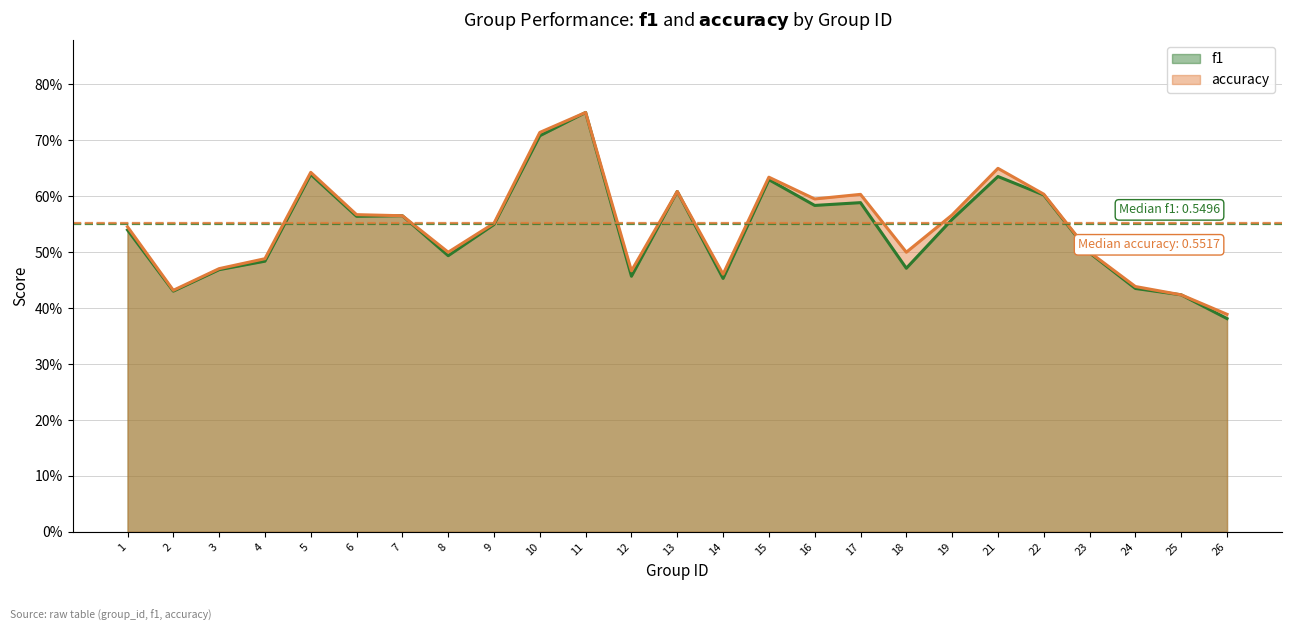

What is the difference between the second highest and minimum values in the f1 series?

0.3